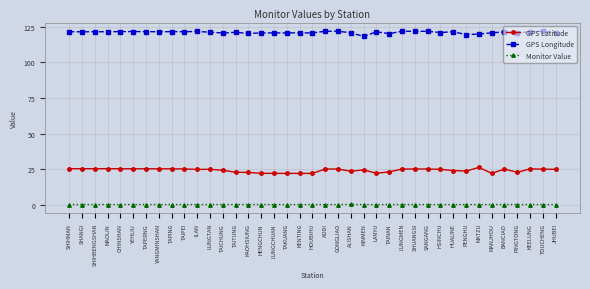

Rank the series by their average value, from highest to lowest.

GPS Longitude, GPS Latitude, Monitor Value